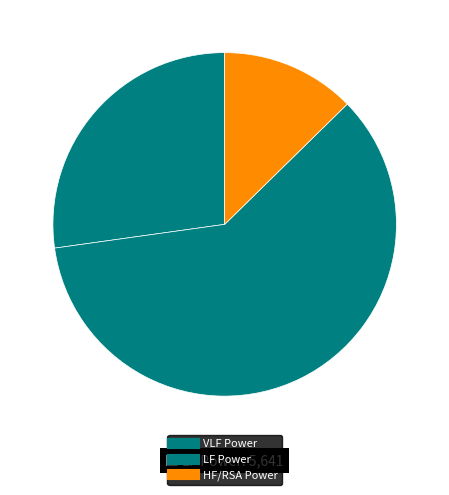

Which category accounts for the majority?

LF Power